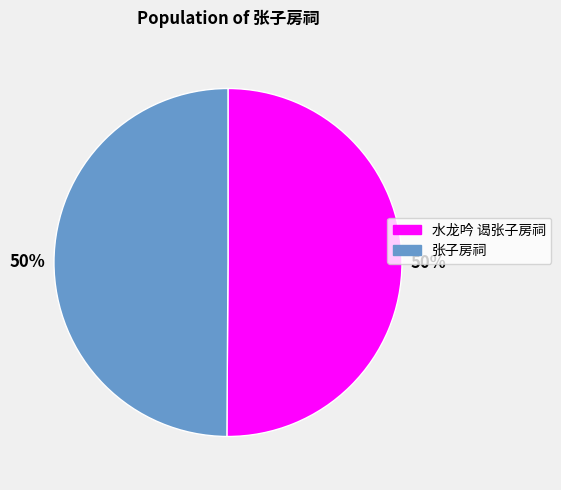

Approximately how many times larger is the value at 水龙吟 谒张子房祠 compared to 张子房祠?

1.0